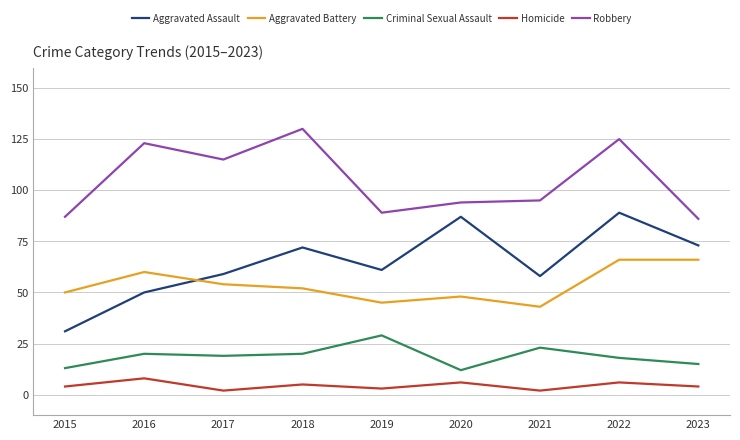

True or false: Robbery and Aggravated Assault intersect in this chart.

False